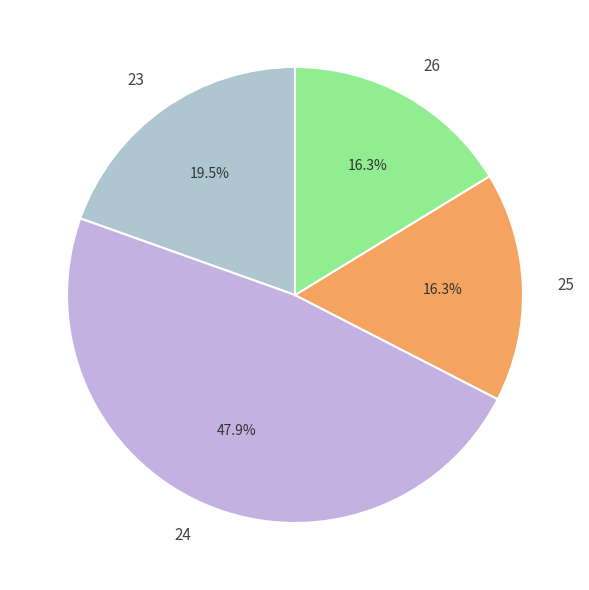

To the nearest percent, what portion does 24 represent?

48%